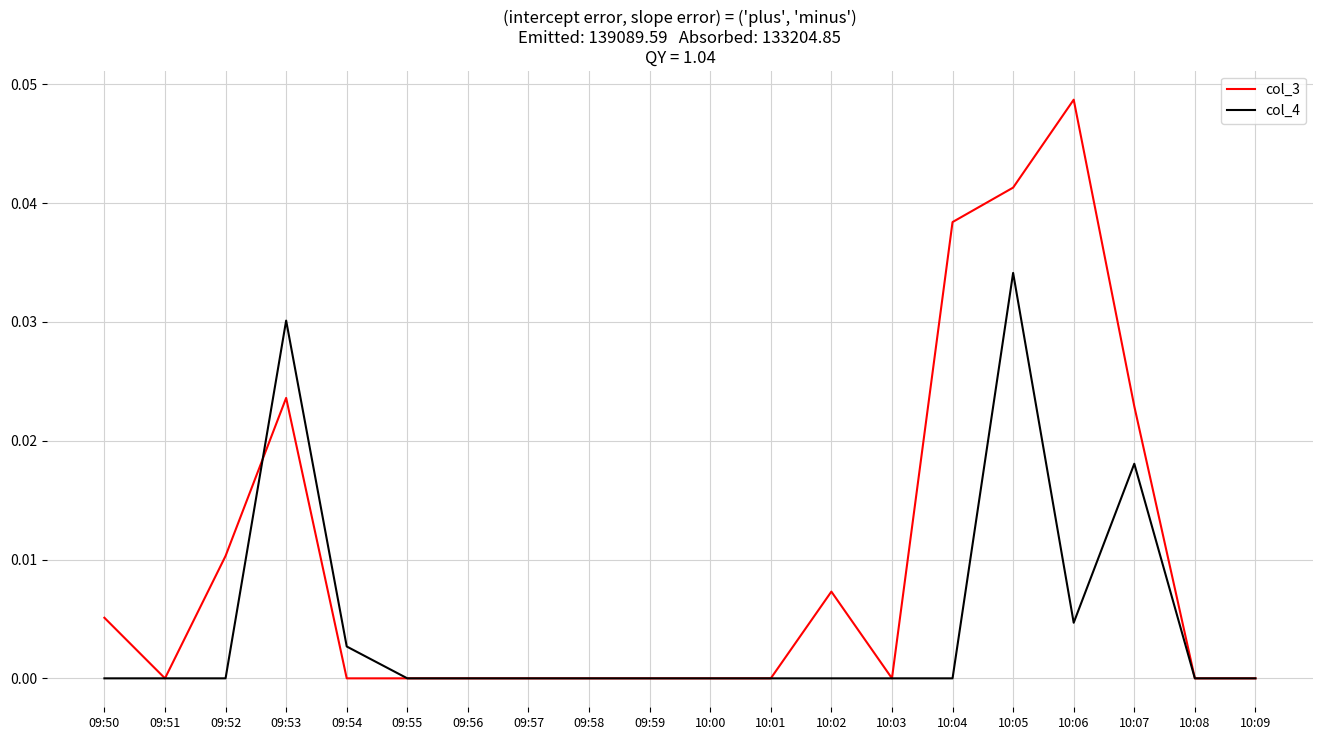

True or false: col_3 has more than 1 interior local peaks.

True